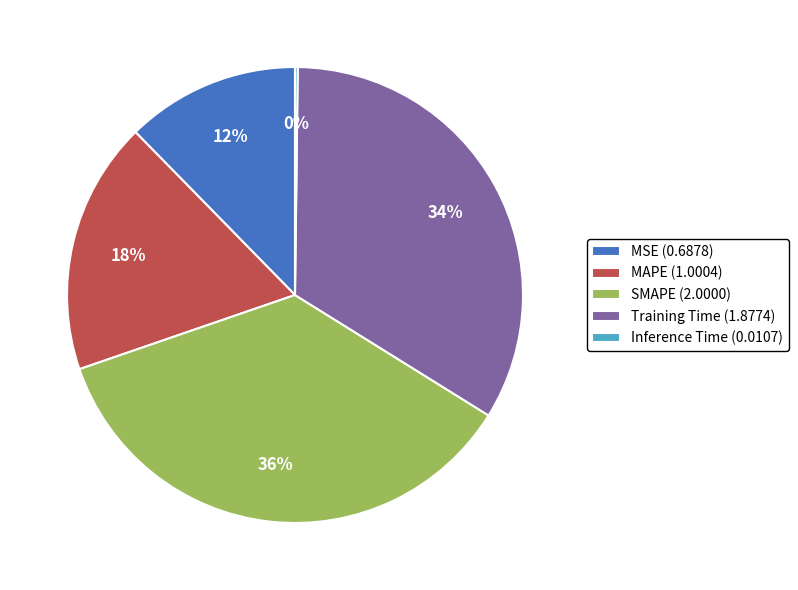

To the nearest percent, what is the average slice percentage?

20%